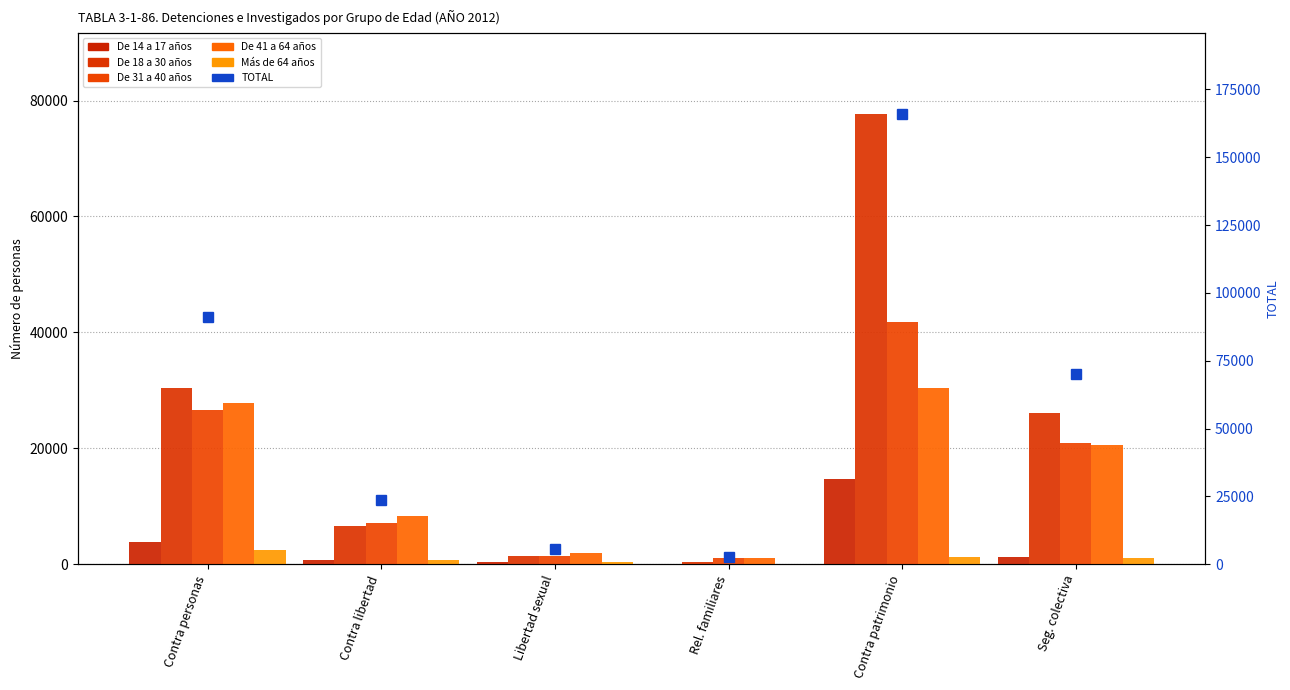

What is the label of the 4th bar from the left?

Rel. familiares